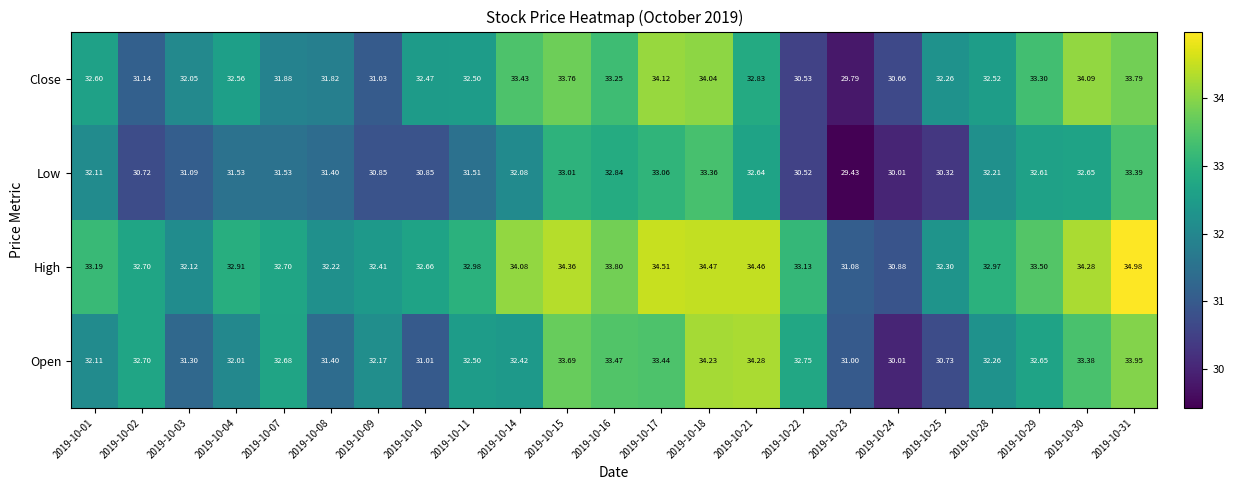

Which series has the largest total across all categories?

High